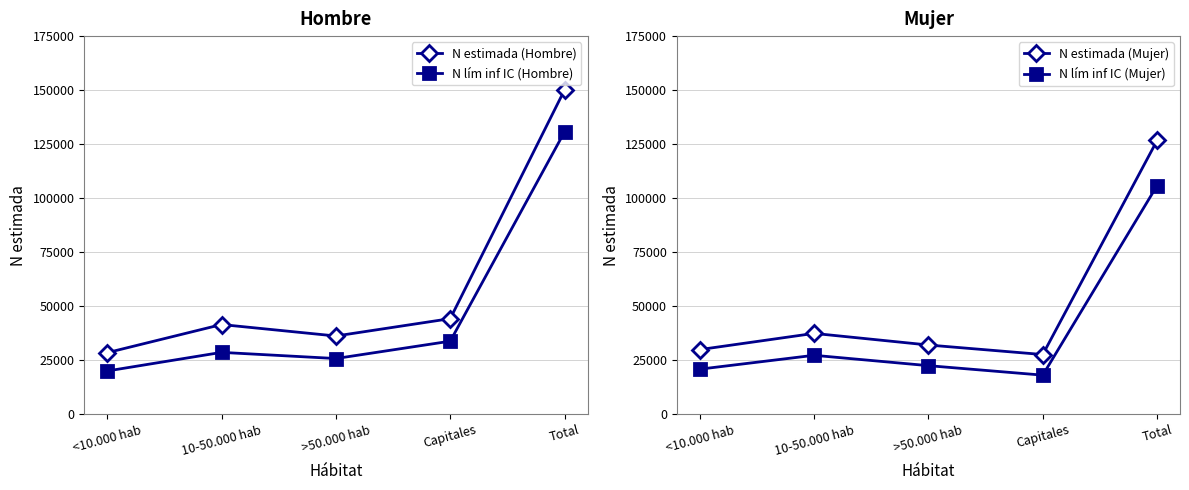

At which label is N lím inf IC (Mujer) closest to 61906?

10-50.000 hab